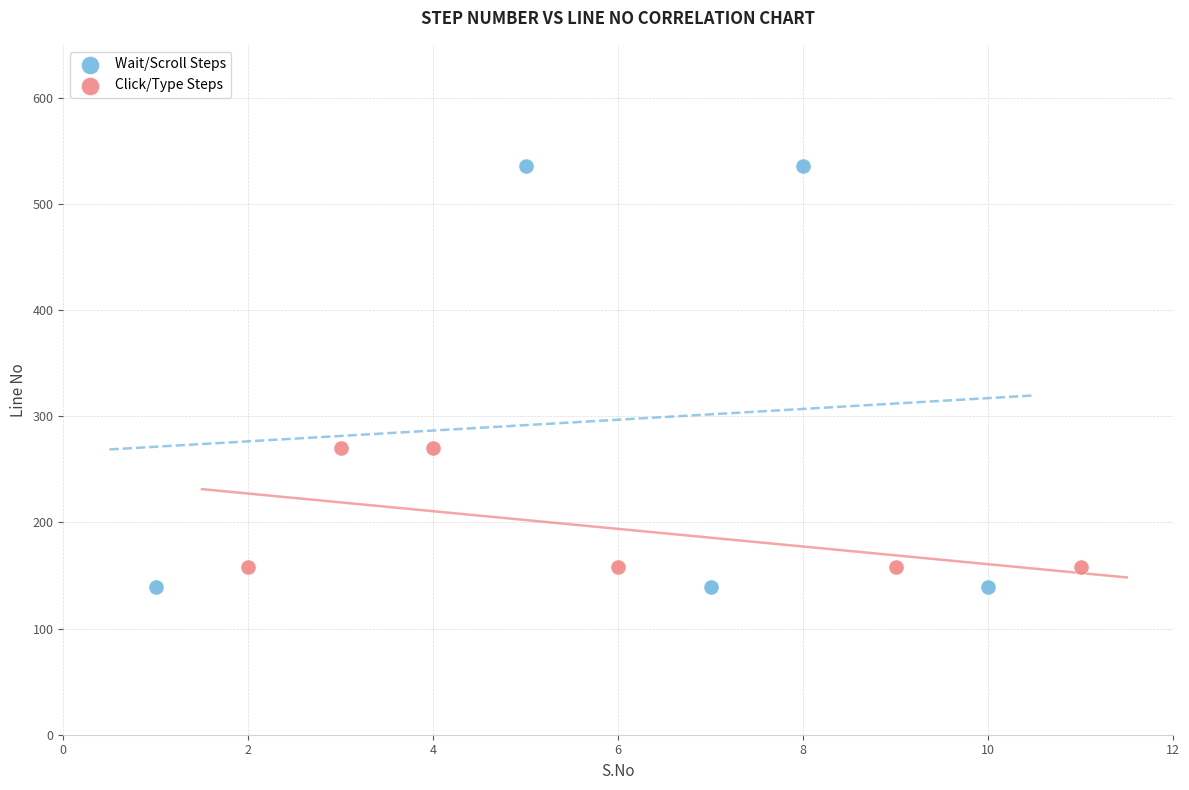

Which series has the widest spread of Y values?

Wait/Scroll Steps